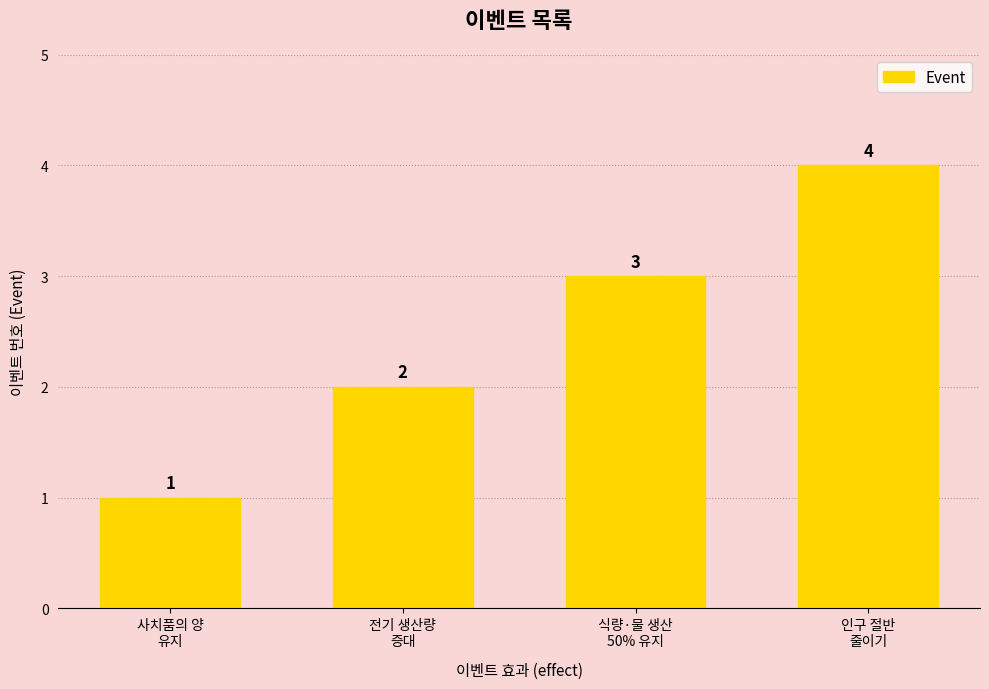

How many values are between 2 and 4?

3